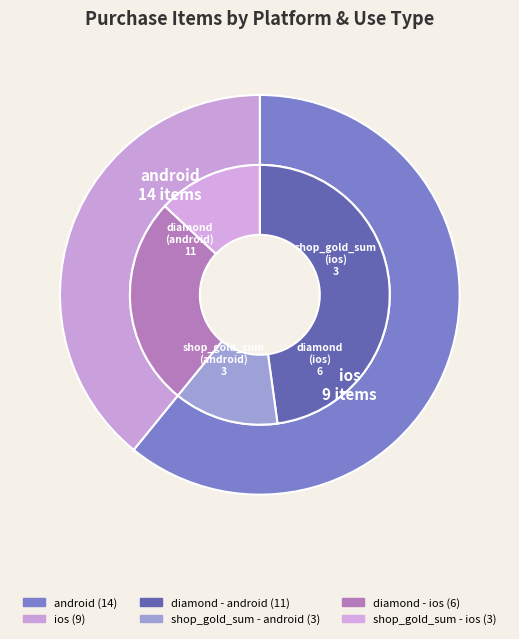

To the nearest percent, what is the difference between the largest and smallest slice percentages?

22%